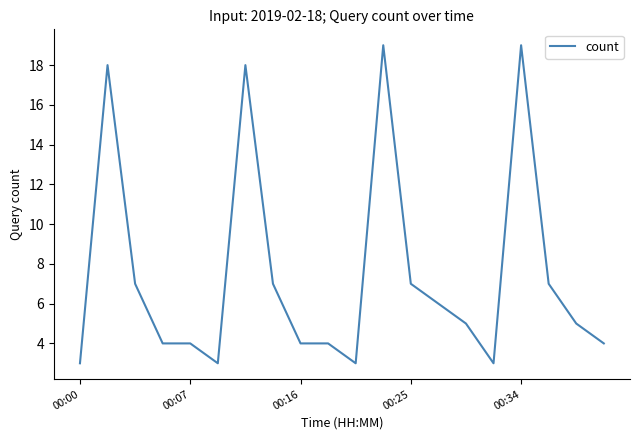

What is the difference between the maximum and minimum values?

16